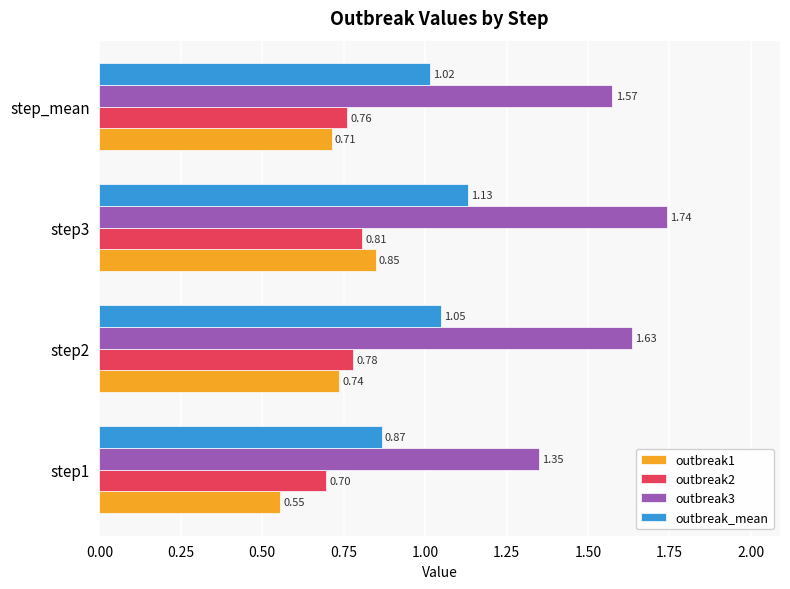

What is the sum of the outbreak2 values at step1 and step2?

1.5